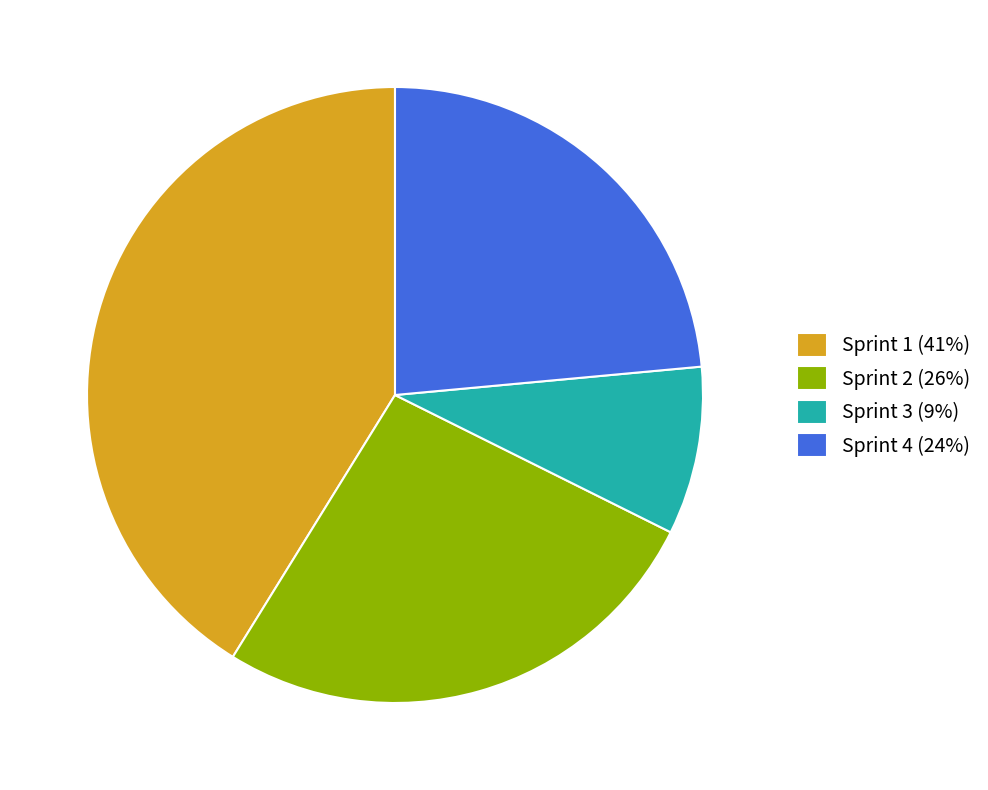

Is there a majority slice in this chart?

No